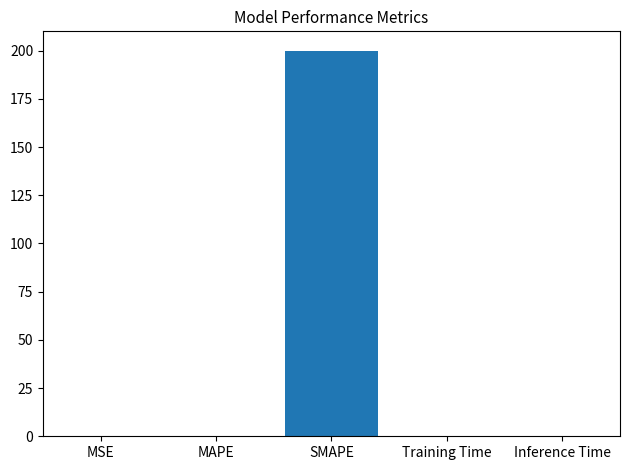

Which has a higher value, SMAPE or Inference Time?

SMAPE